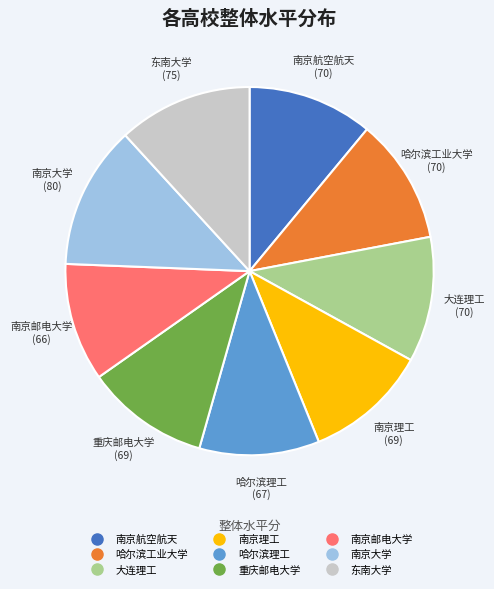

The 南京邮电大学 slice represents 10% of the pie. True or false?

True